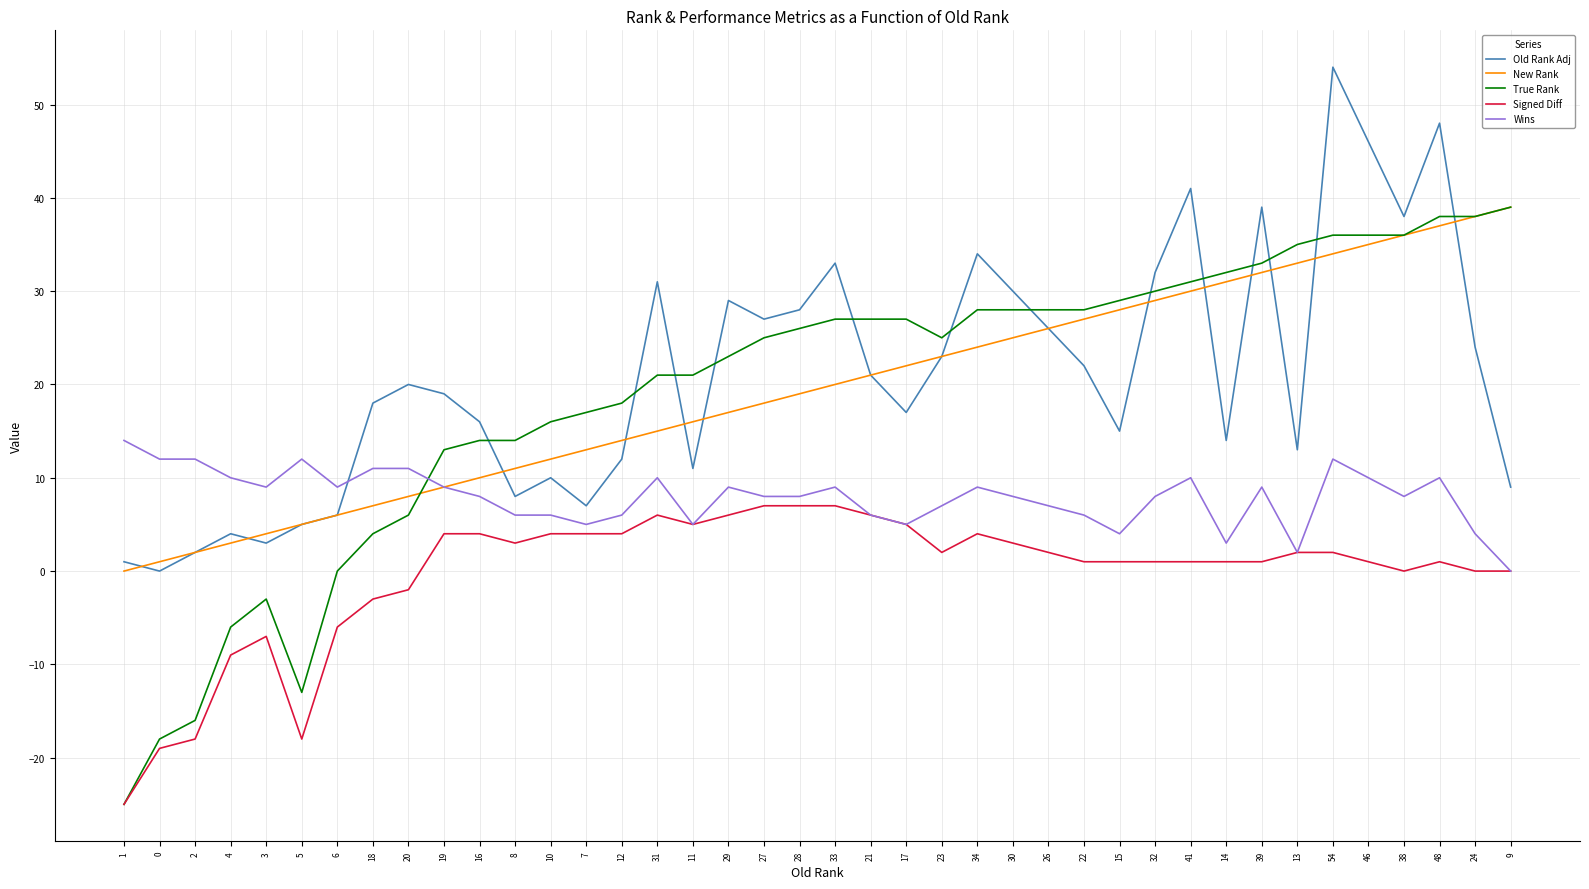

Read the True Rank value at 11.

21